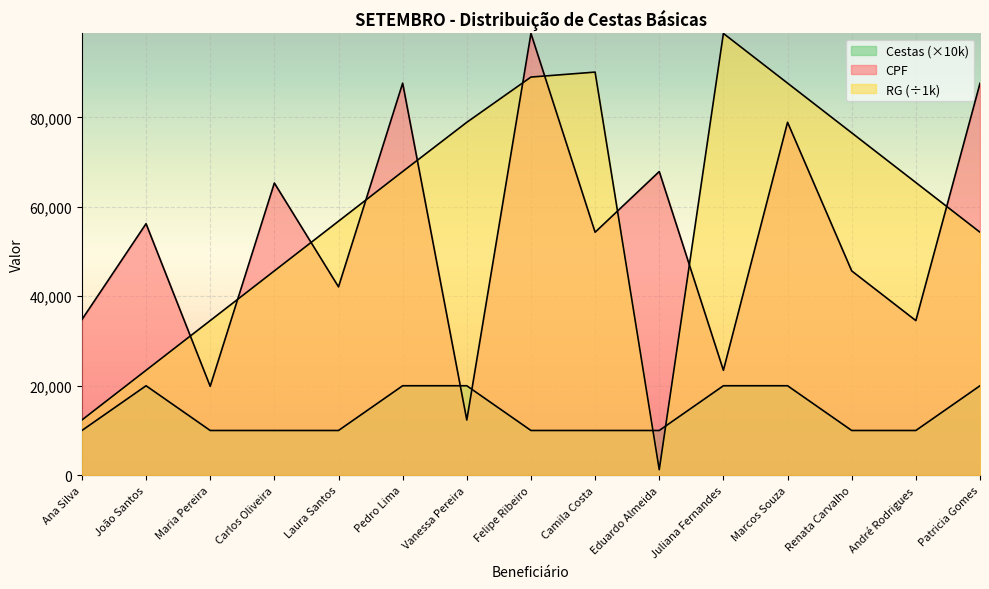

Reading left to right, what are all the values shown in this chart?

CPF: Ana Silva=34789.0	João Santos=56231.0	Maria Pereira=19876.0	Carlos Oliveira=65324.0	Laura Santos=42109.0	Pedro Lima=87654.0	Vanessa Pereira=12345.0	Felipe Ribeiro=98765.0	Camila Costa=54321.0	Eduardo Almeida=67890.0	Juliana Fernandes=23456.0	Marcos Souza=78901.0	Renata Carvalho=45678.0	André Rodrigues=34567.0	Patricia Gomes=87612.0
RG: Ana Silva=12345.7	João Santos=23456.8	Maria Pereira=34567.9	Carlos Oliveira=45678.9	Laura Santos=56789.0	Pedro Lima=67890.1	Vanessa Pereira=78901.2	Felipe Ribeiro=89012.3	Camila Costa=90123.5	Eduardo Almeida=1234.6	Juliana Fernandes=98765.4	Marcos Souza=87654.3	Renata Carvalho=76543.2	André Rodrigues=65432.1	Patricia Gomes=54321.1
Cestas: Ana Silva=10000.0	João Santos=20000.0	Maria Pereira=10000.0	Carlos Oliveira=10000.0	Laura Santos=10000.0	Pedro Lima=20000.0	Vanessa Pereira=20000.0	Felipe Ribeiro=10000.0	Camila Costa=10000.0	Eduardo Almeida=10000.0	Juliana Fernandes=20000.0	Marcos Souza=20000.0	Renata Carvalho=10000.0	André Rodrigues=10000.0	Patricia Gomes=20000.0